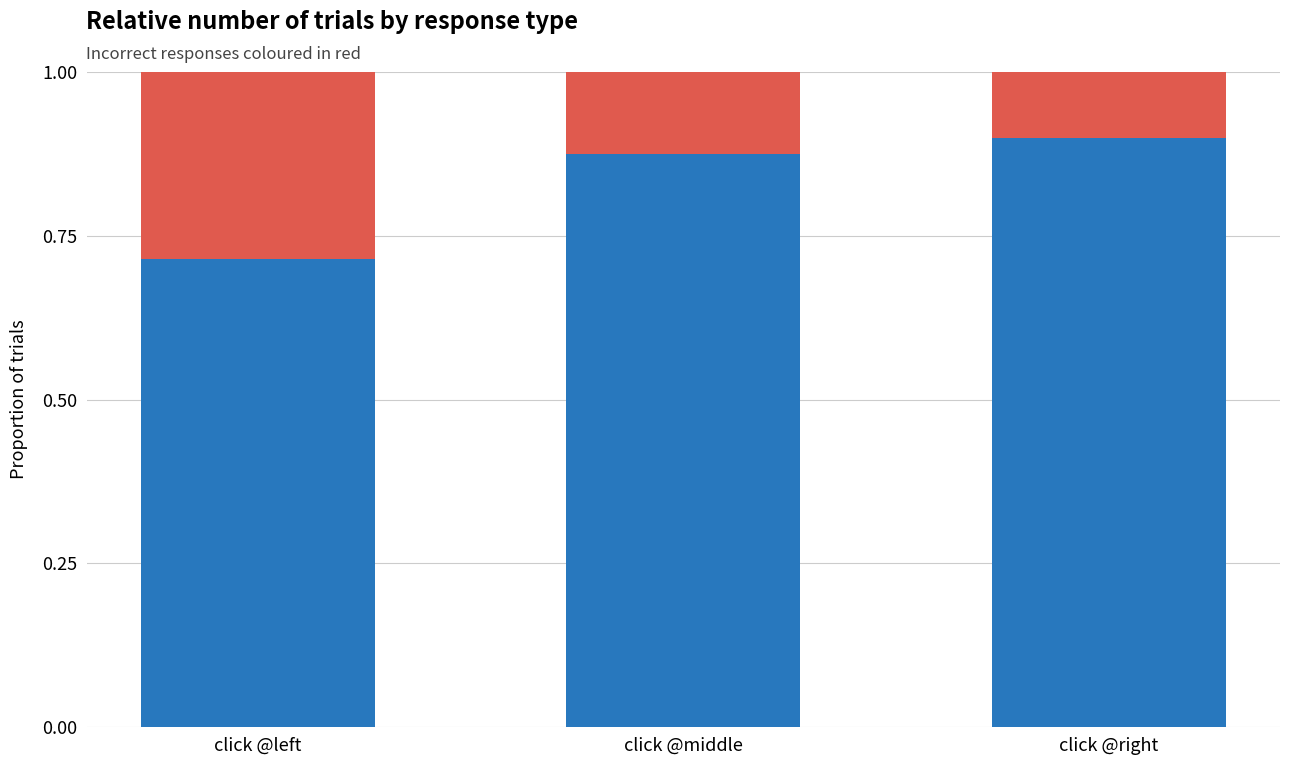

What is the total value across all series at click @middle?

1.0